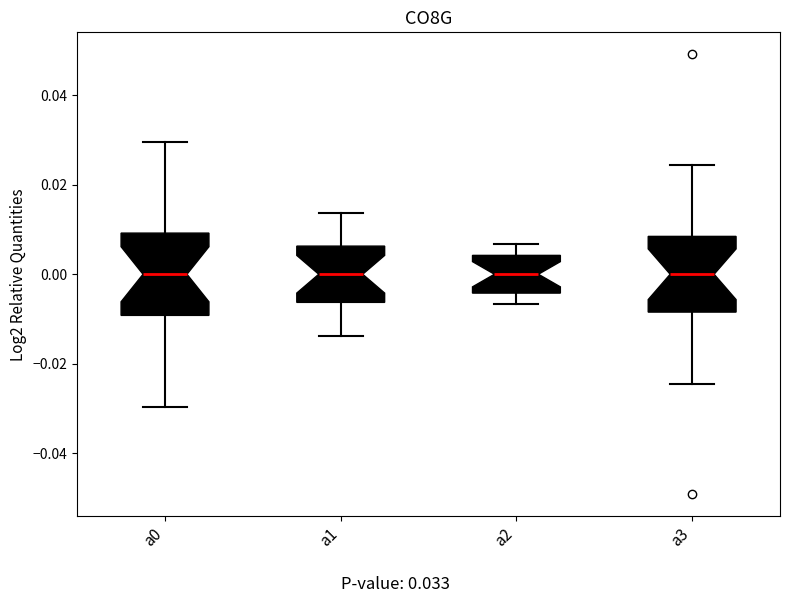

Reading left to right, read every box against the y-axis: the position of its median line, the range the box covers, and the ends of its whiskers. The values are not printed on the chart, so give them approximately, as read against the axis.

a0: median 0.000, box -0.010 to 0.010, whiskers -0.030 to 0.030
a1: median 0.000, box -0.006 to 0.006, whiskers -0.014 to 0.014
a2: median 0.000, box -0.004 to 0.004, whiskers -0.006 to 0.006
a3: median 0.000, box -0.008 to 0.008, whiskers -0.024 to 0.024